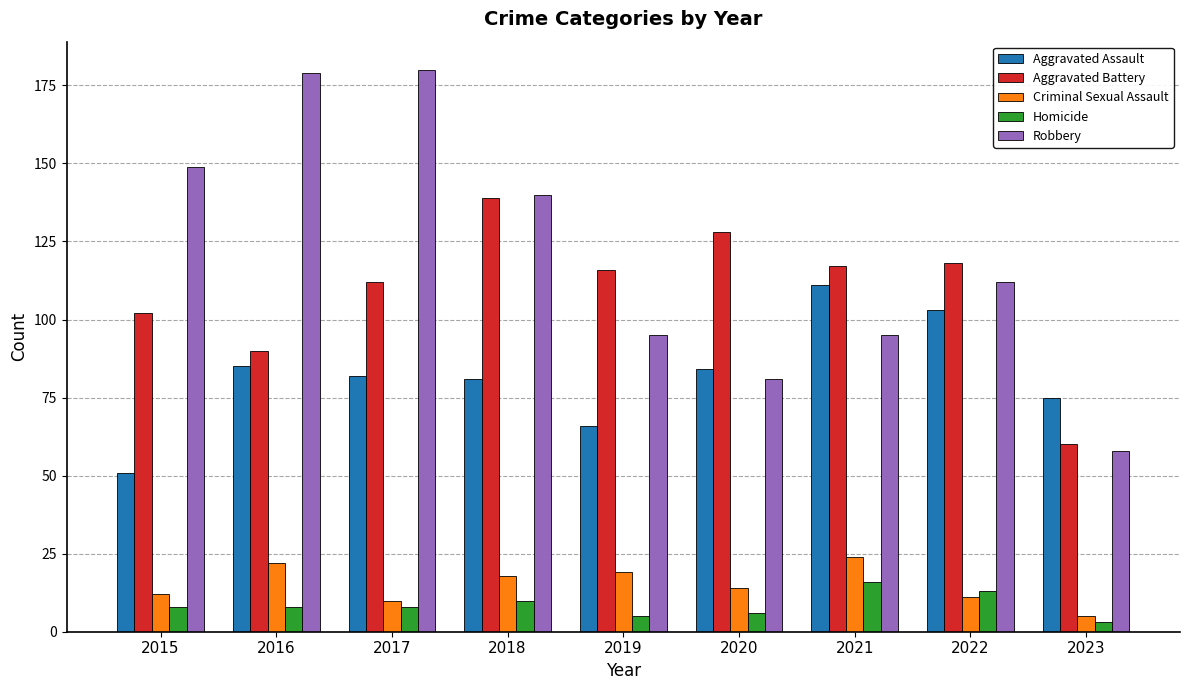

What is the total value across all series at 2019?

301